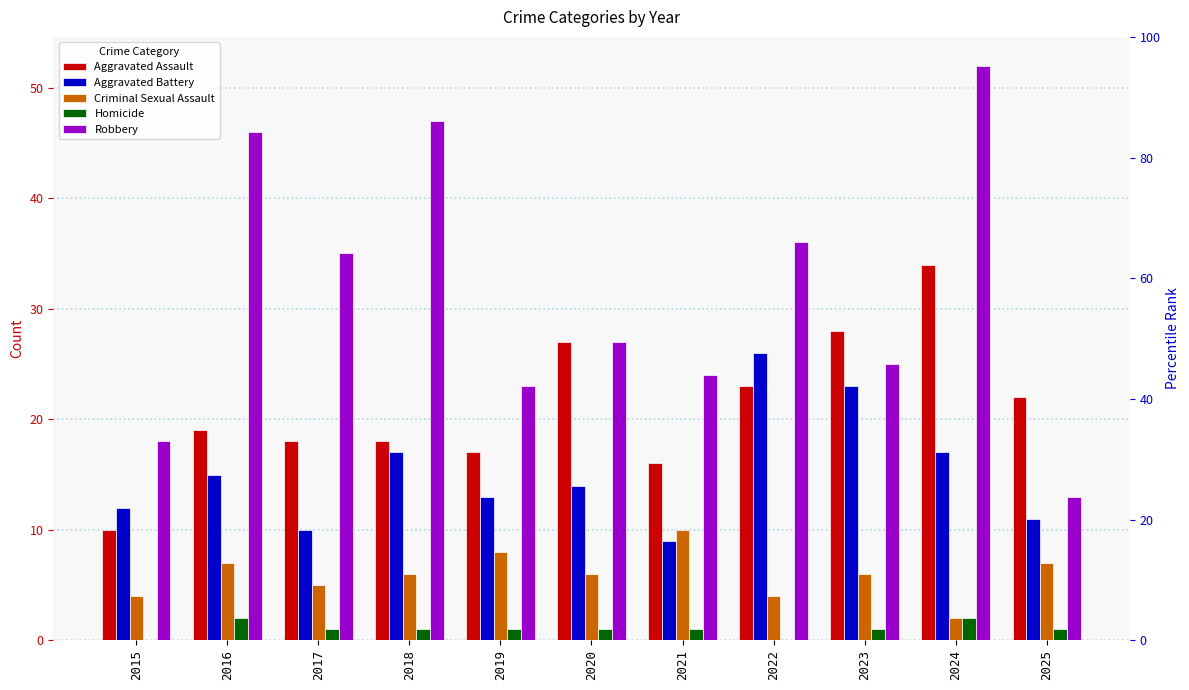

The value of Aggravated Battery at 2021 is 4. True or false?

False